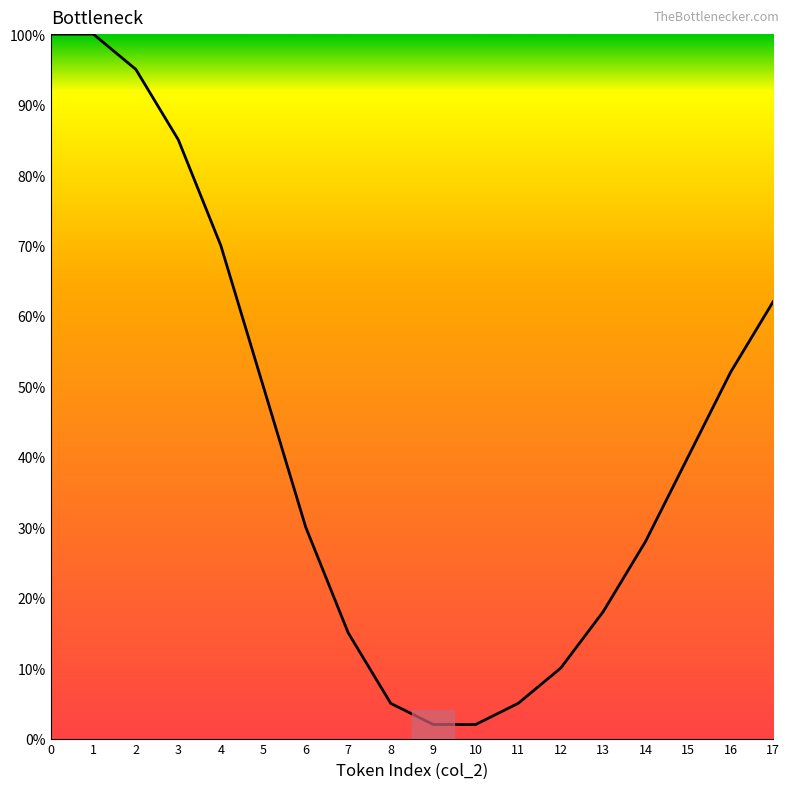

The chart shows a value of 85 at 3. True or false?

True